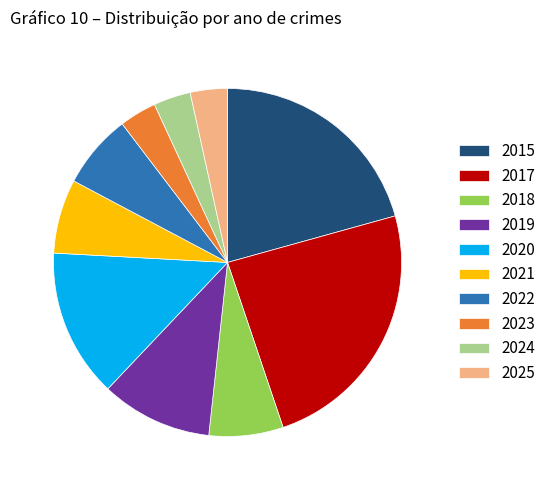

Which slice is the largest?

2017